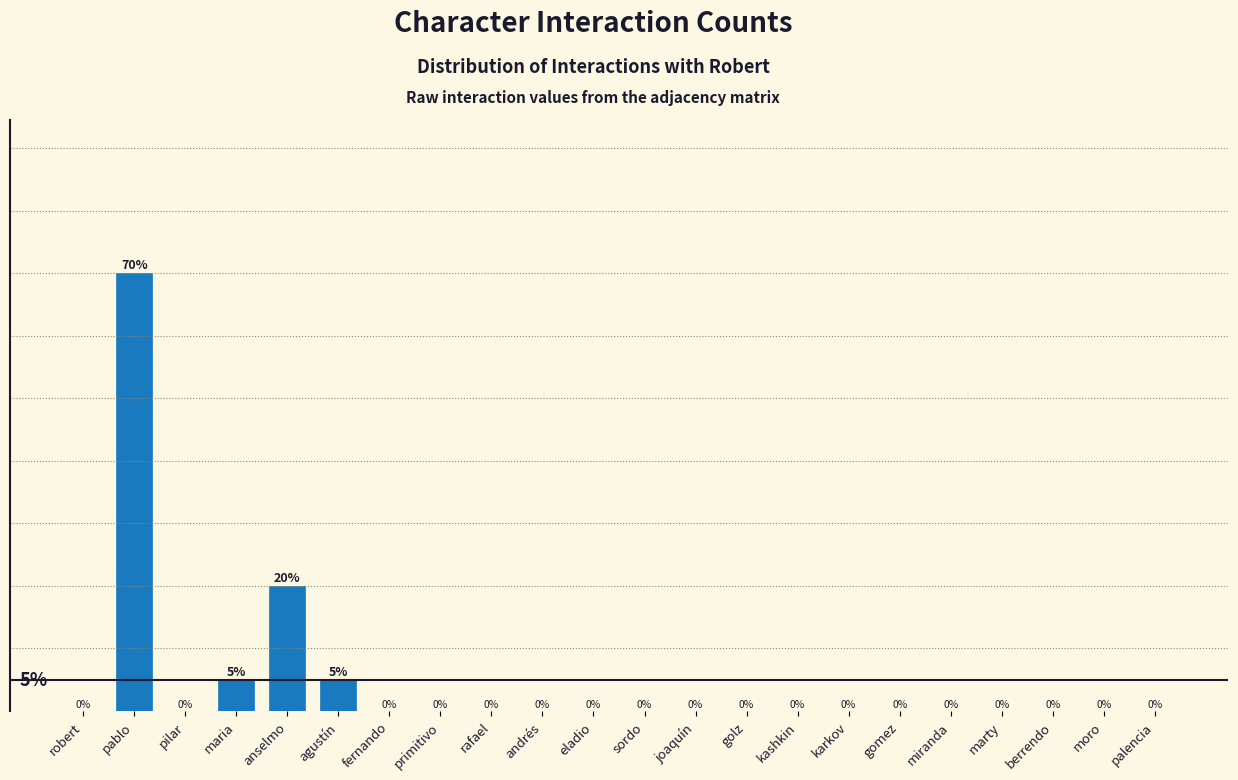

Where is the data nearest to the value 35?

anselmo